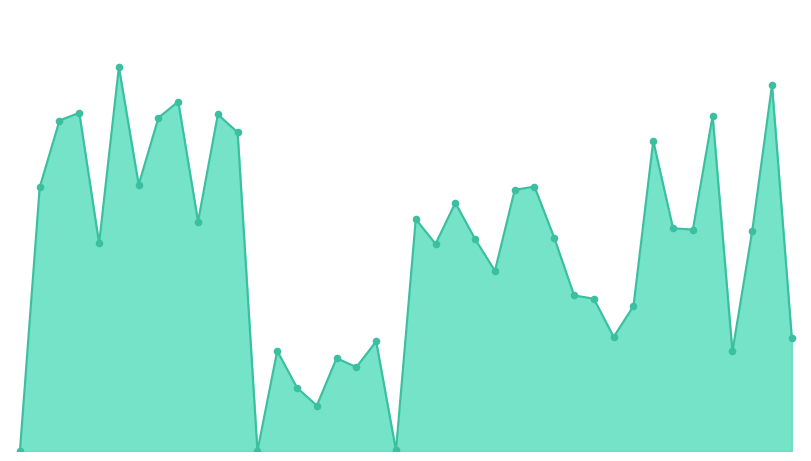

Is this an area chart (filled region under the line)?

Yes